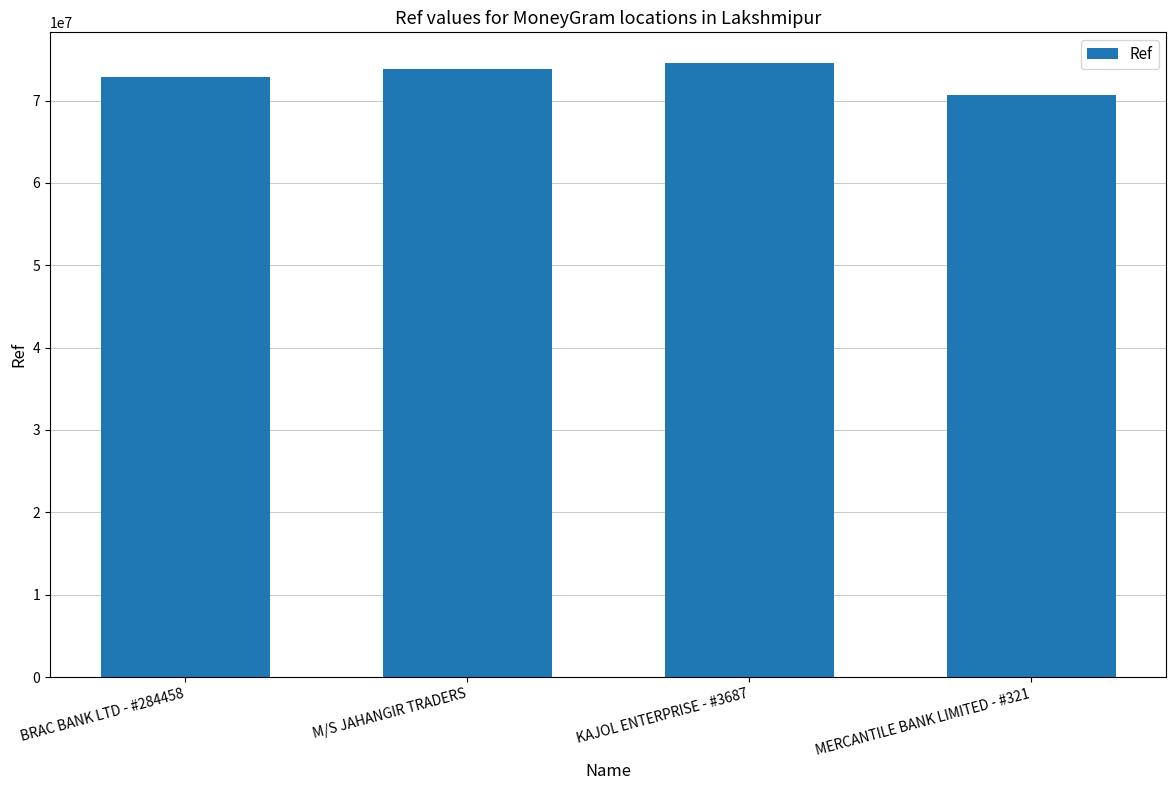

Which category has the highest value across all series?

KAJOL ENTERPRISE - #3687